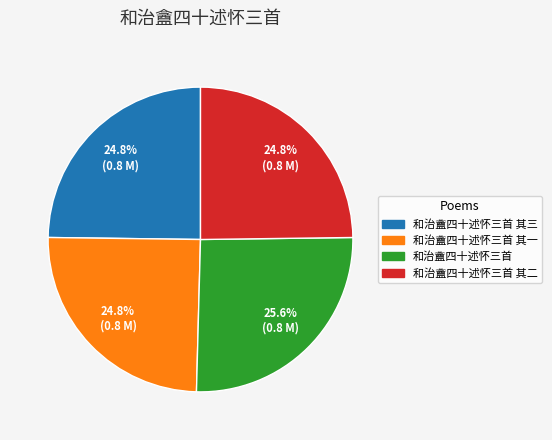

How many segments does this pie chart have?

4